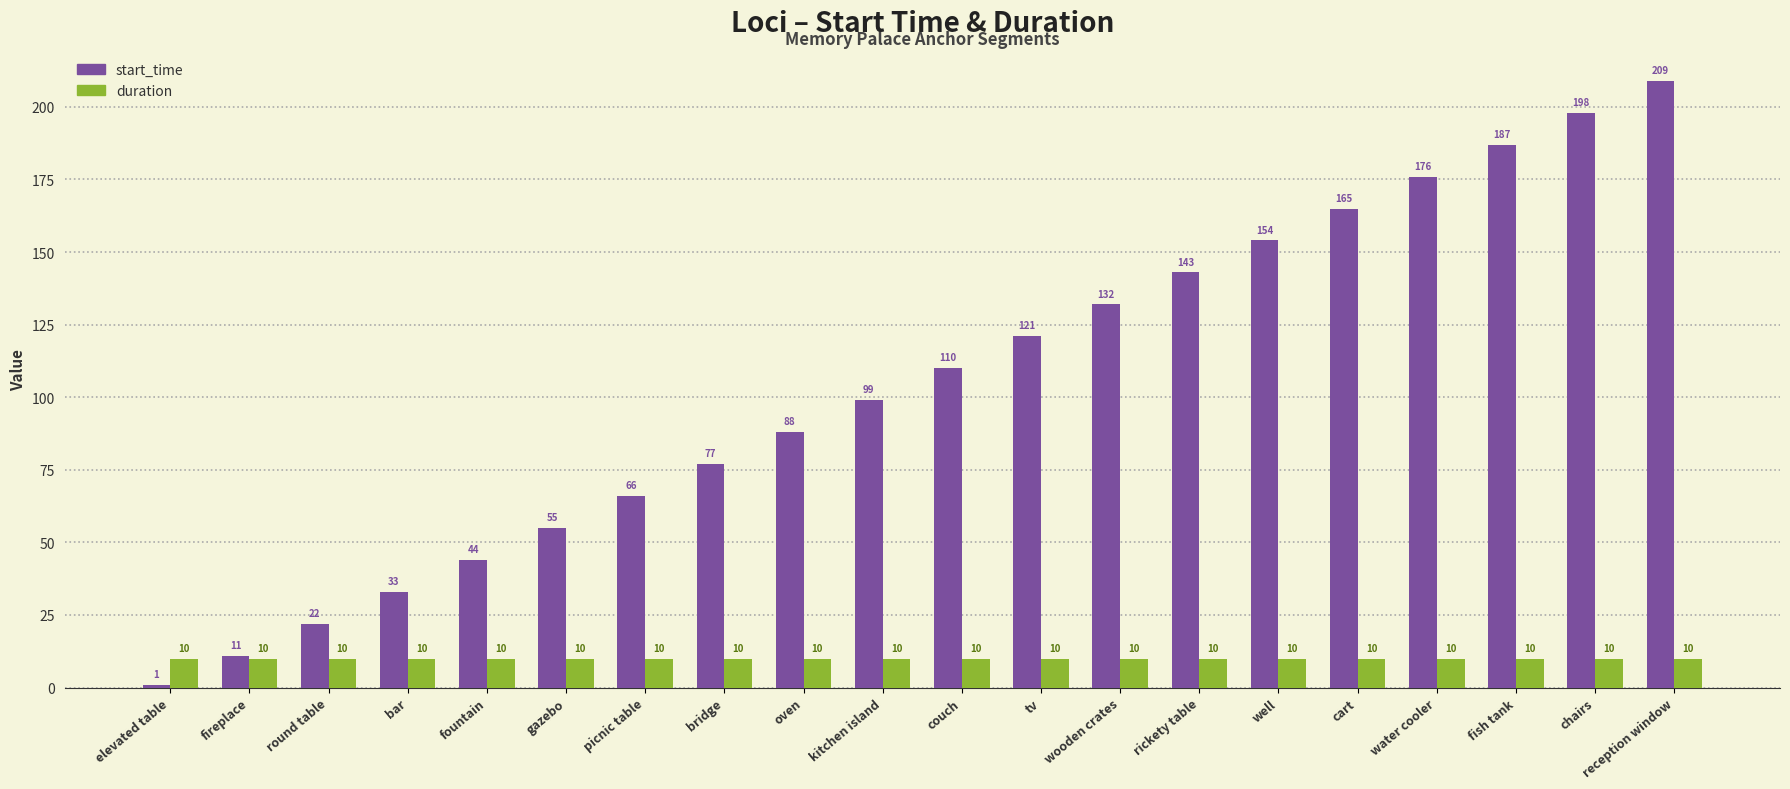

What is the value of the start_time bar at the 5th from the left?

44